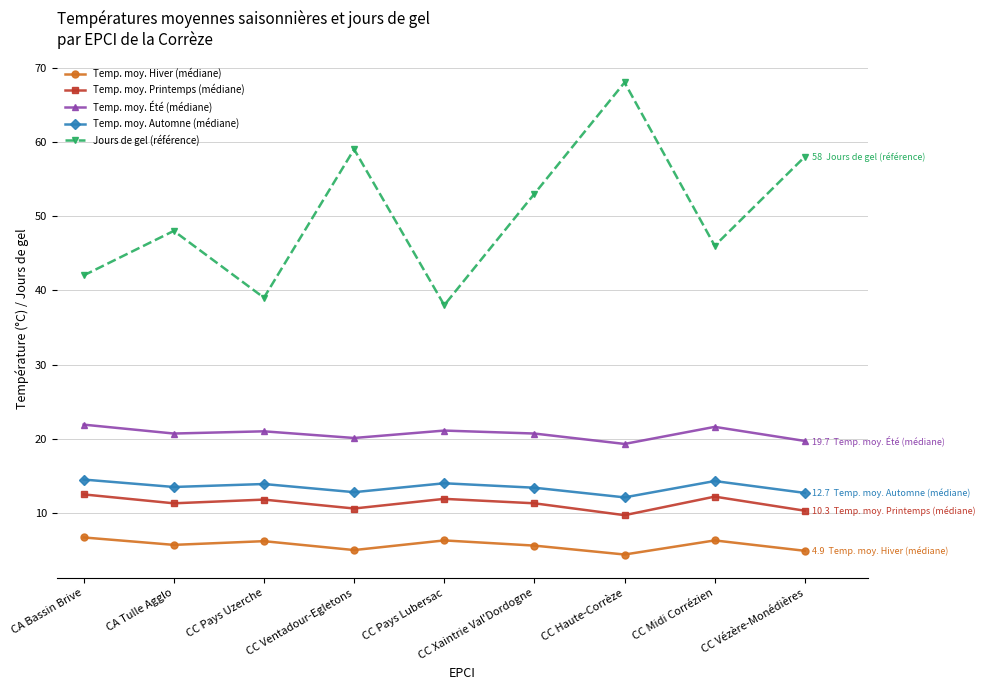

How many interior local peaks does the Jours de gel (référence) series have?

3